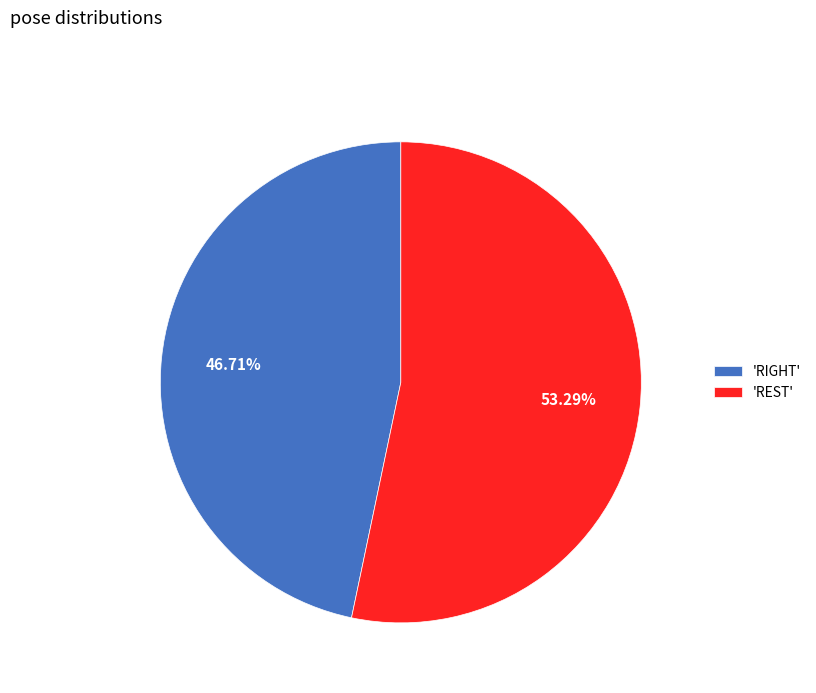

To the nearest percent, what is the average slice percentage?

50%